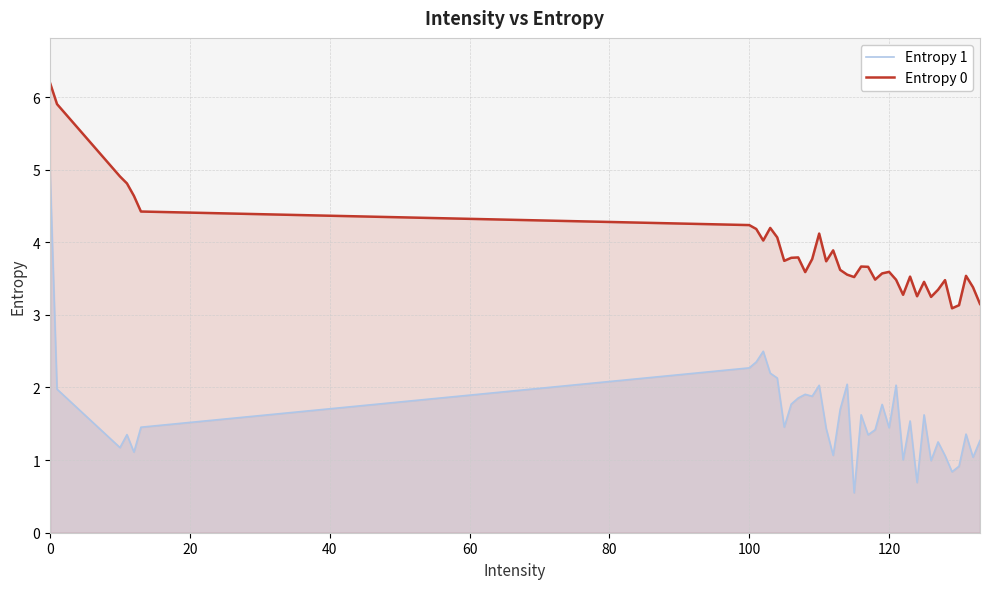

What is the difference between the maximum and minimum values in the Entropy 0 series?

3.1